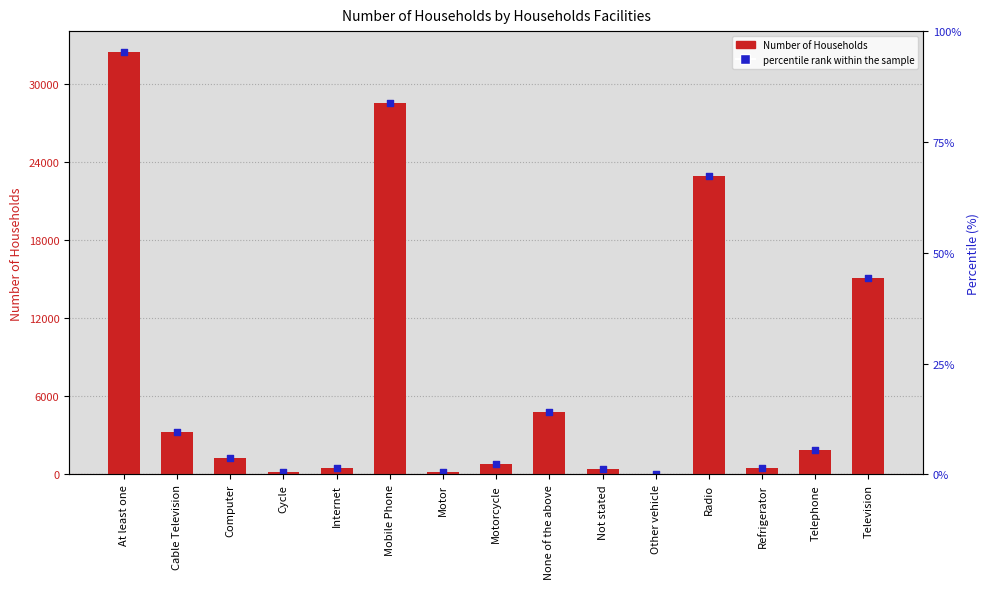

Which series reaches the minimum Y coordinate?

Number of Households